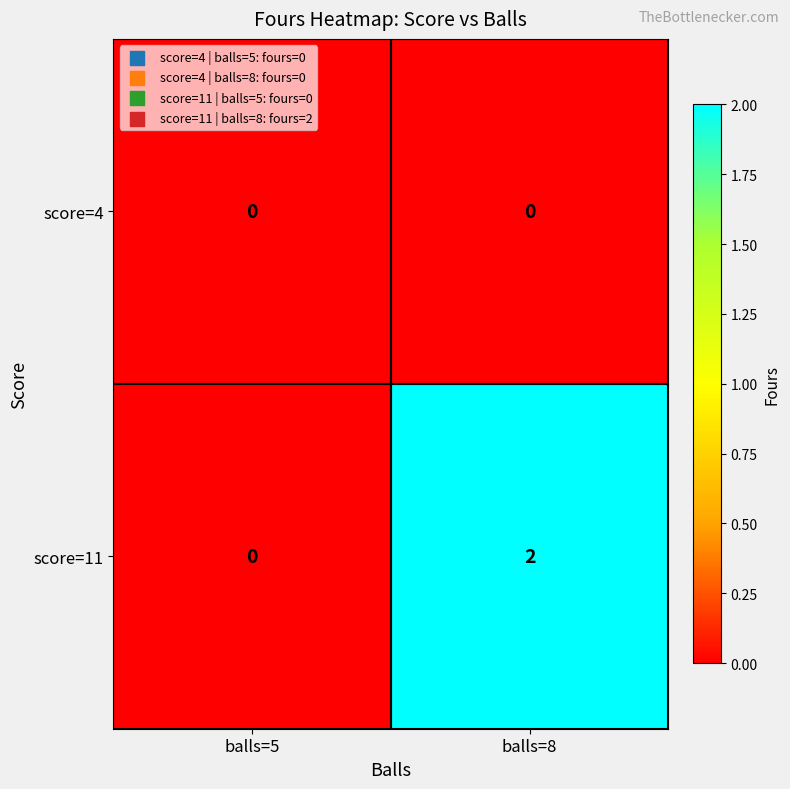

Which series has the largest total across all categories?

score=11